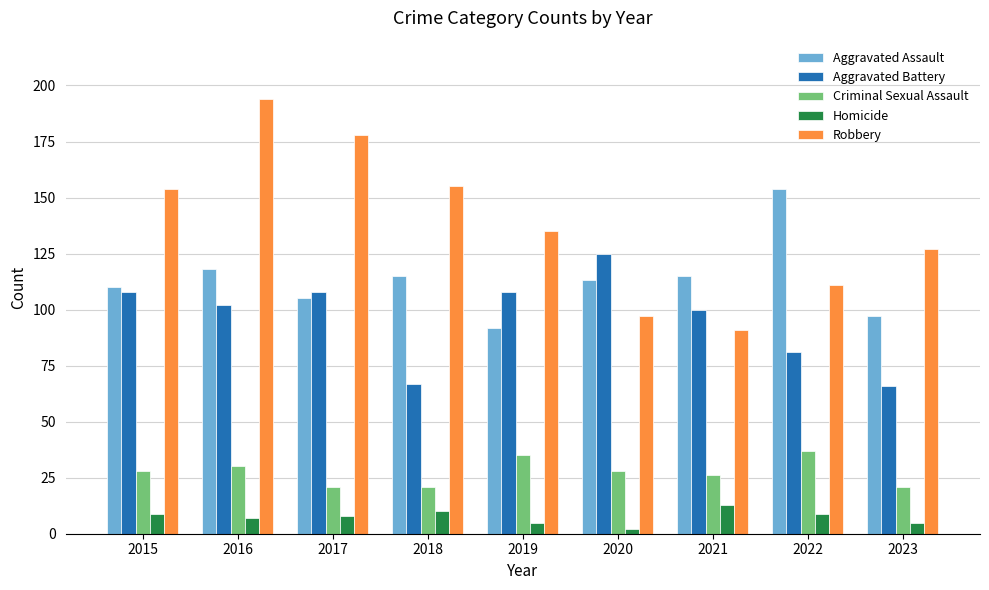

Reading left to right, list all the values displayed in this chart.

Aggravated Assault: 110	118	105	115	92	113	115	154	97
Aggravated Battery: 108	102	108	67	108	125	100	81	66
Criminal Sexual Assault: 28	30	21	21	35	28	26	37	21
Homicide: 9	7	8	10	5	2	13	9	5
Robbery: 154	194	178	155	135	97	91	111	127